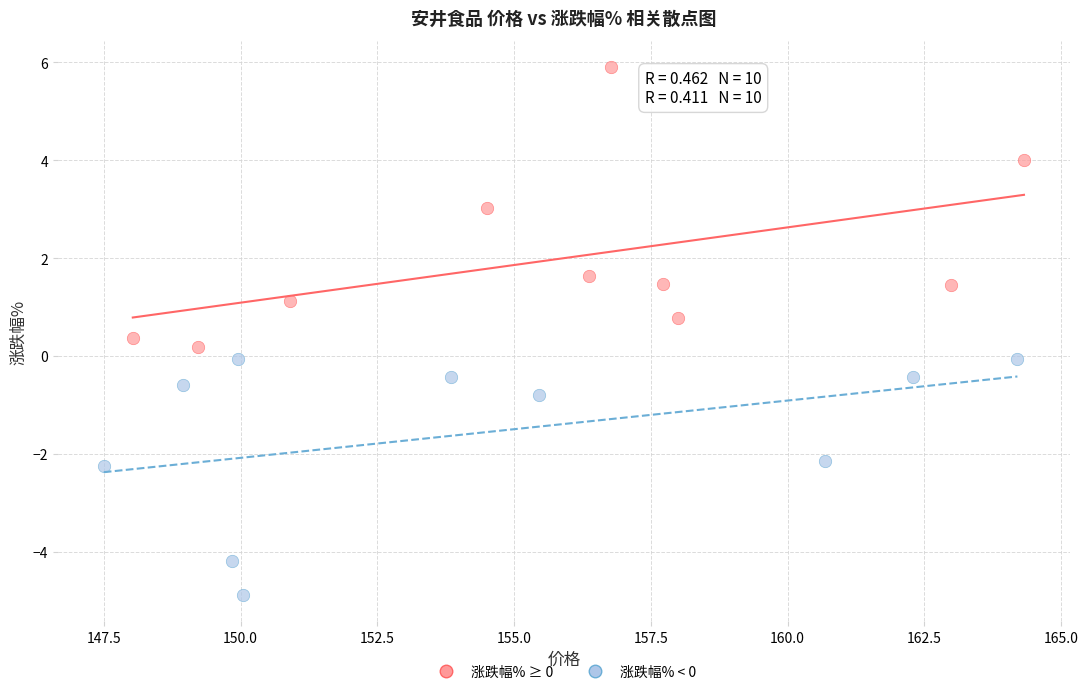

Which series contains the highest Y value?

涨跌幅% ≥ 0